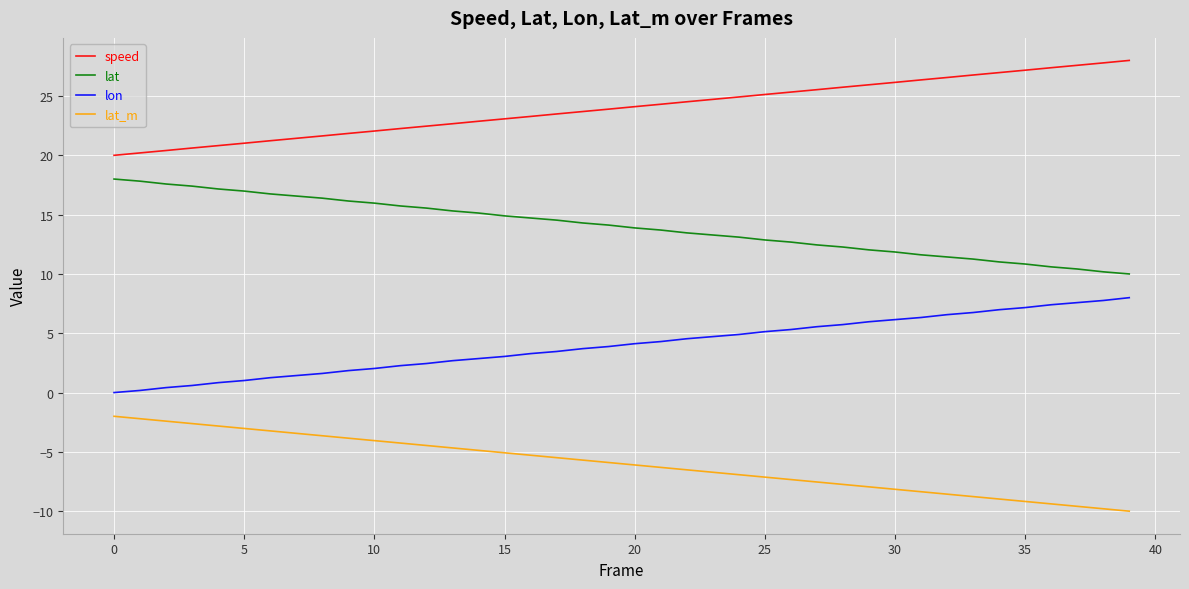

List the series in order of their overall mean, lowest first.

lat_m, lon, lat, speed